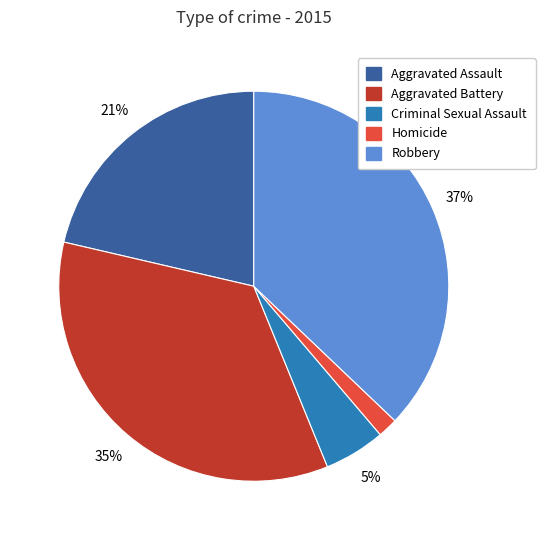

What is the ratio of the value at Aggravated Assault to the value at Criminal Sexual Assault?

4.2